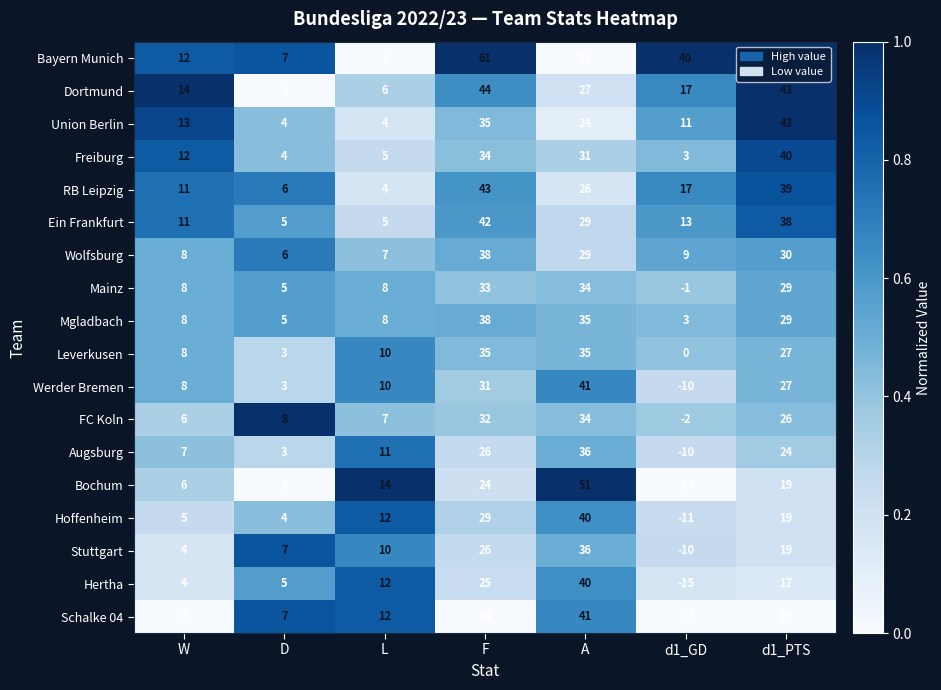

What is the difference between the second highest and minimum values in the Werder Bremen series?

41